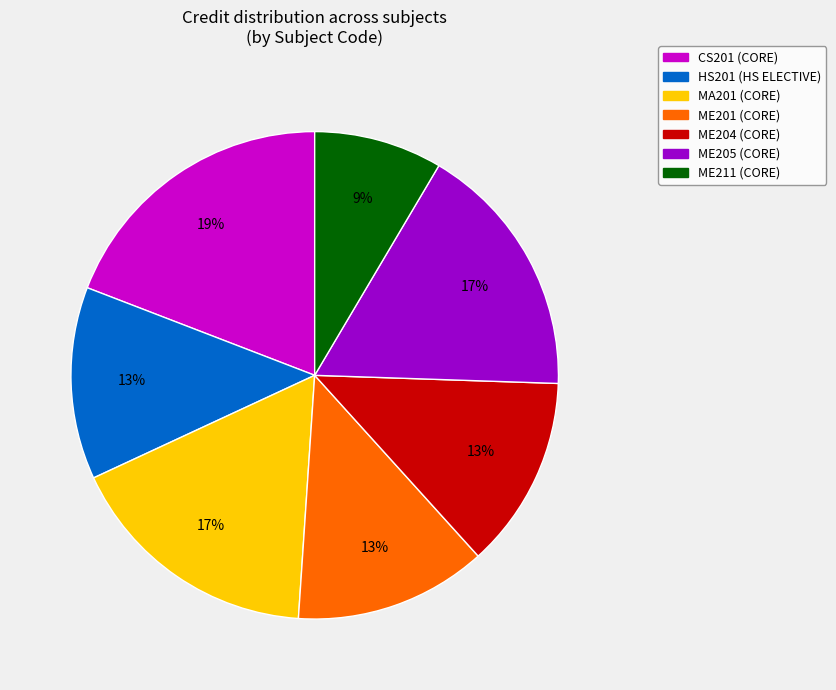

The ME211 slice represents 9% of the pie. True or false?

True